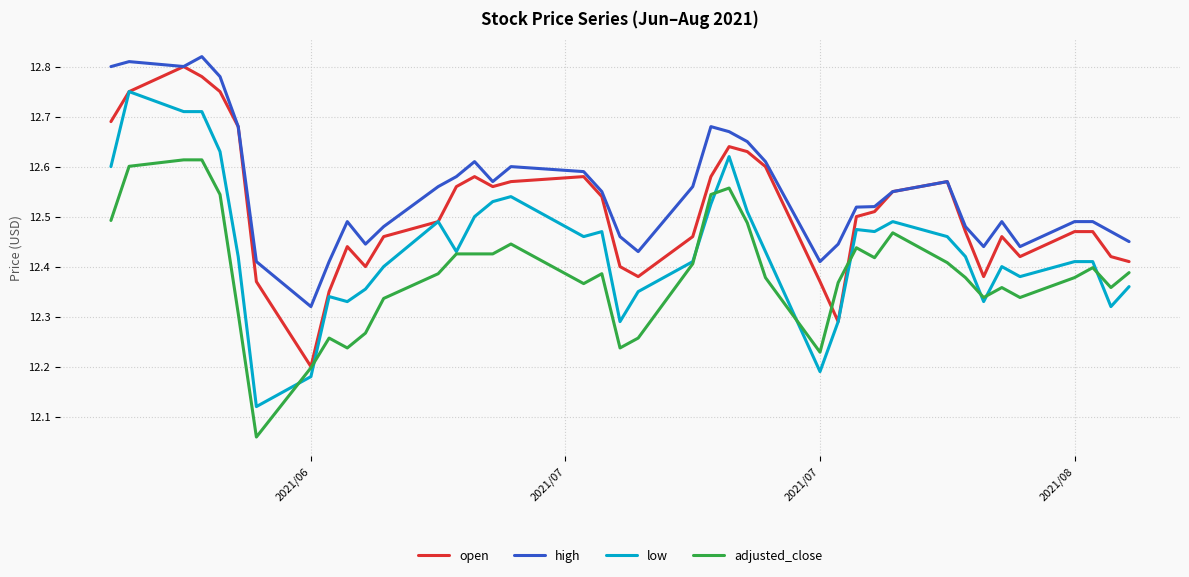

List the series in order of their overall mean, lowest first.

adjusted_close, low, open, high